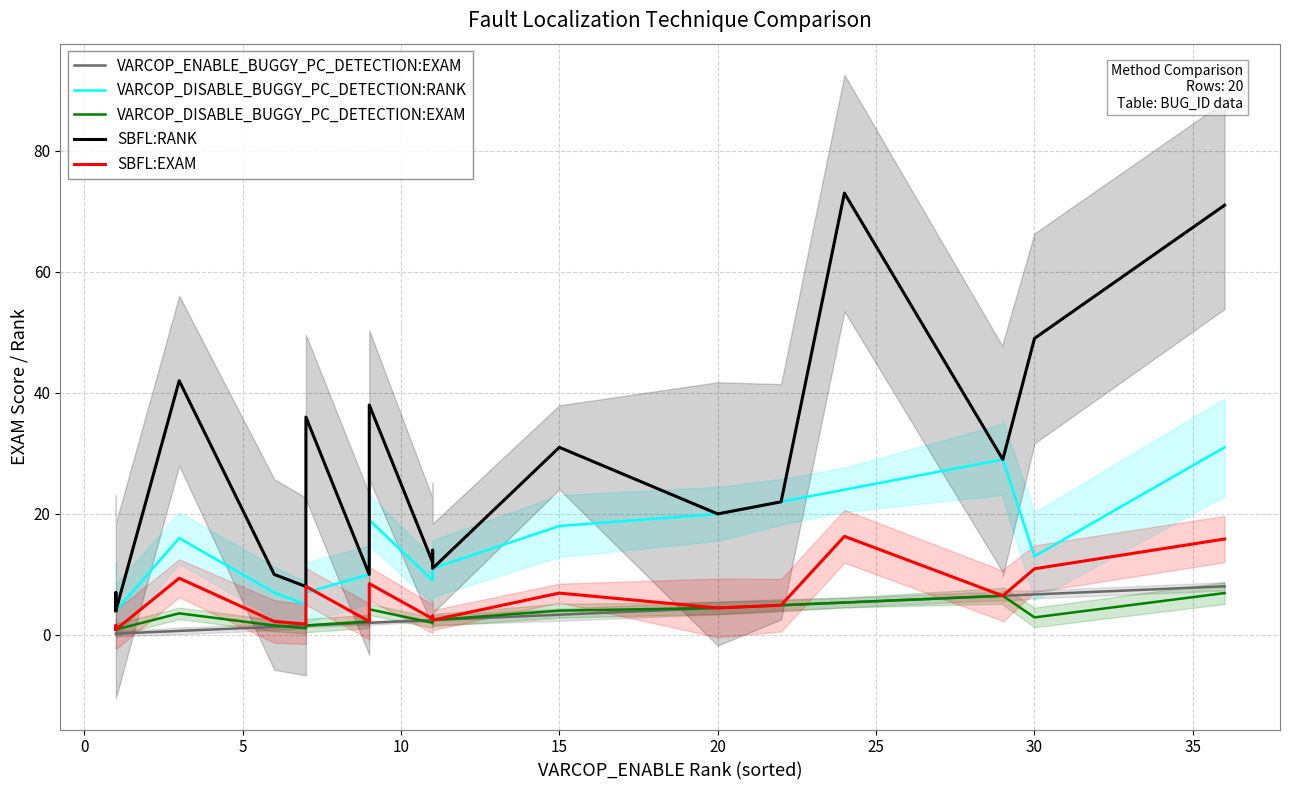

Reading left to right, what are all the values shown in this chart?

VARCOP_ENABLE_BUGGY_PC_DETECTION:EXAM: 0.2	0.2	0.2	0.7	1.3	1.6	1.6	2.0	2.0	2.5	2.5	2.5	3.3	4.5	4.9	5.4	6.5	6.5	6.7	8.0
VARCOP_DISABLE_BUGGY_PC_DETECTION:RANK: 4.0	7.0	4.0	16.0	7.0	5.0	7.0	10.0	19.0	9.0	9.0	11.0	18.0	20.0	22.0	24.0	29.0	29.0	13.0	31.0
VARCOP_DISABLE_BUGGY_PC_DETECTION:EXAM: 0.9	1.6	0.9	3.6	1.6	1.1	1.6	2.2	4.2	2.0	2.0	2.5	4.0	4.5	4.9	5.4	6.5	6.5	2.9	6.9
SBFL:RANK: 4.0	7.0	4.0	42.0	10.0	8.0	36.0	10.0	38.0	12.0	14.0	11.0	31.0	20.0	22.0	73.0	29.0	29.0	49.0	71.0
SBFL:EXAM: 0.9	1.6	0.9	9.4	2.2	1.8	8.0	2.2	8.5	2.7	3.1	2.5	6.9	4.5	4.9	16.3	6.5	6.5	10.9	15.8